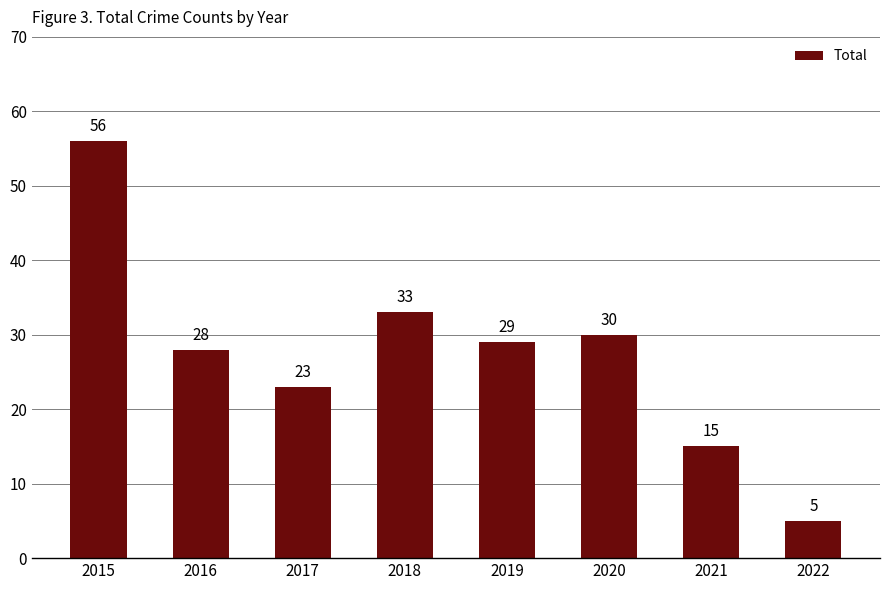

Reading left to right, extract all data points from this chart.

2015=56	2016=28	2017=23	2018=33	2019=29	2020=30	2021=15	2022=5